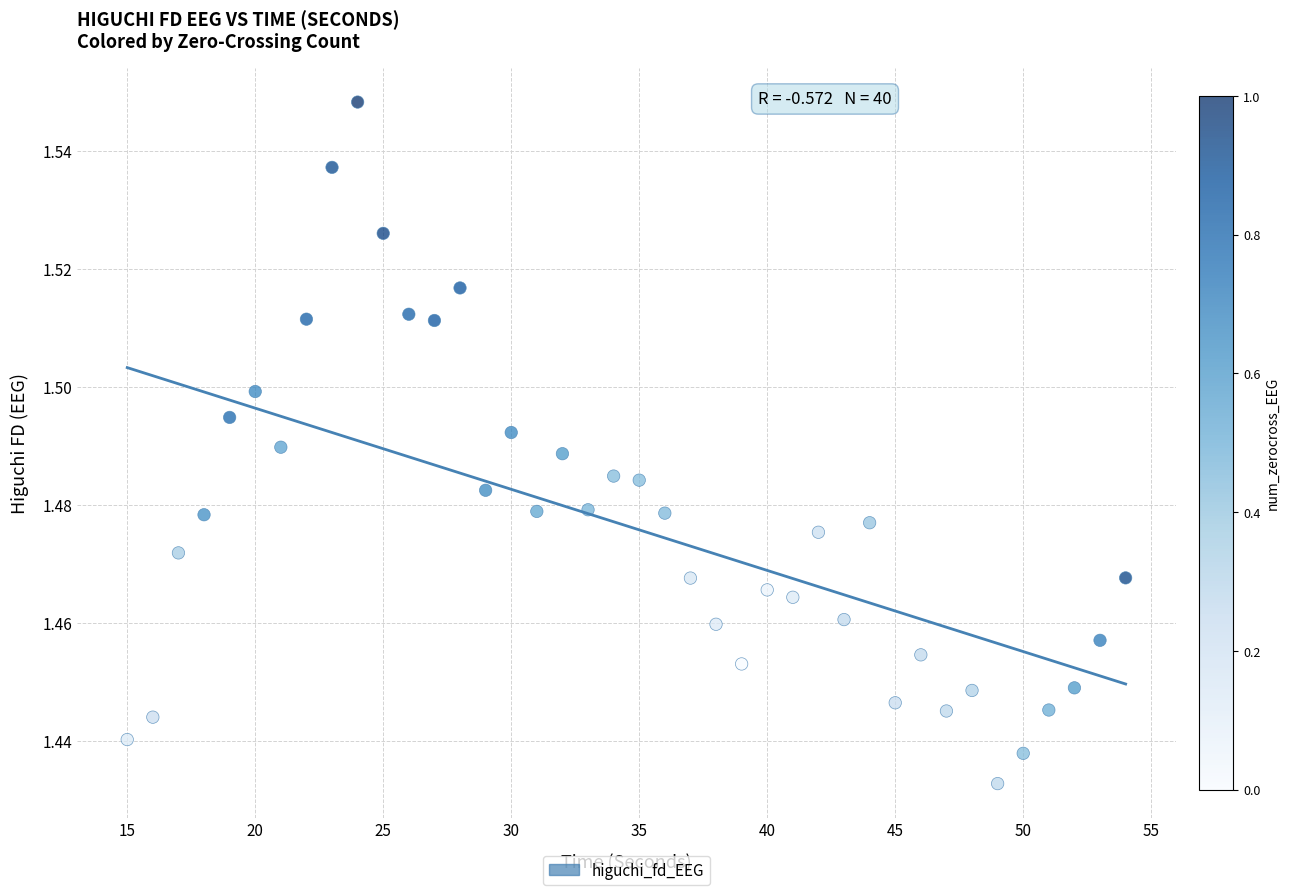

What is the range of X values (max minus min)?

39.0